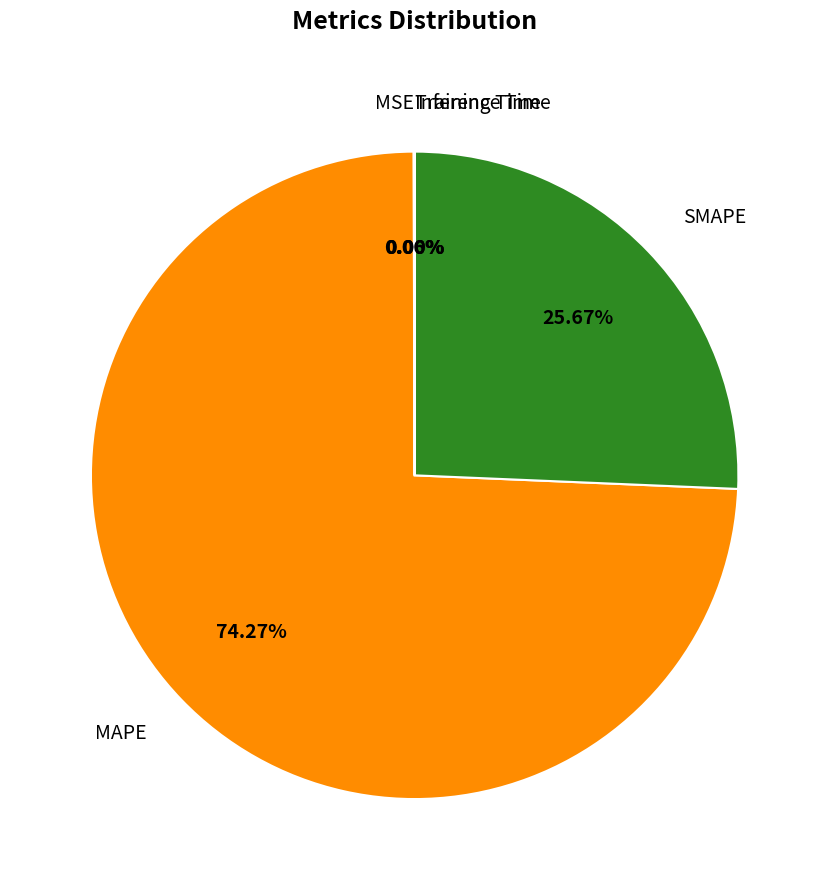

Does any single category account for the majority?

Yes